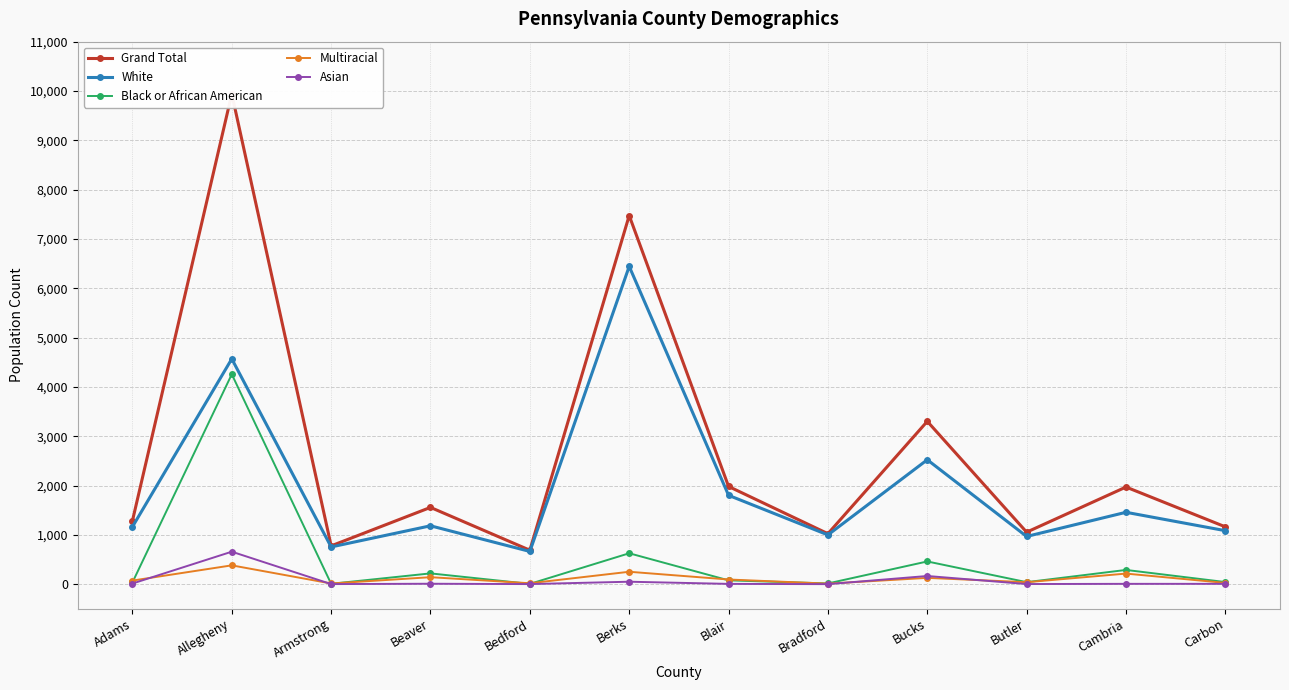

What is the sum of the Black or African American values at Blair and Cambria?

365